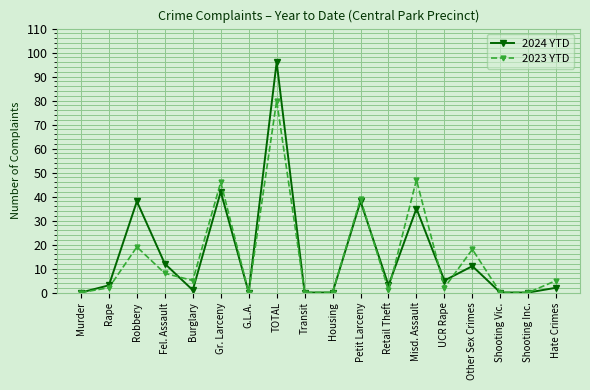

At which category does the chart reach its peak across all series?

TOTAL